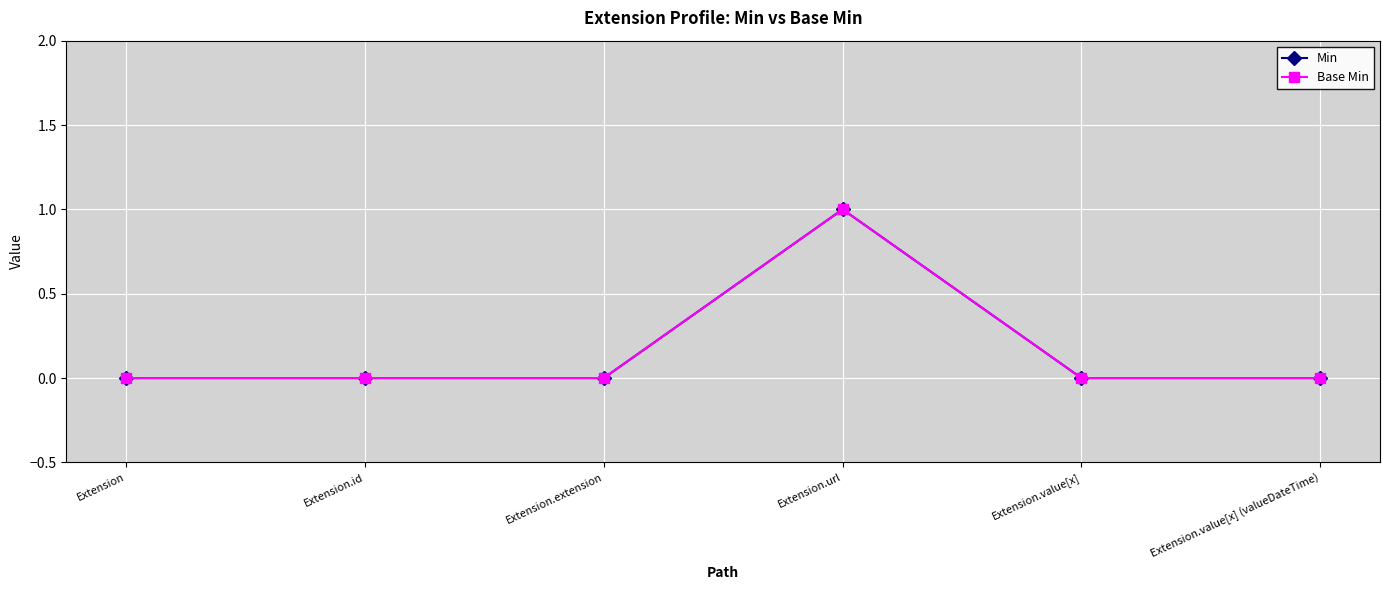

What are all the series names shown in the legend?

Min, Base Min